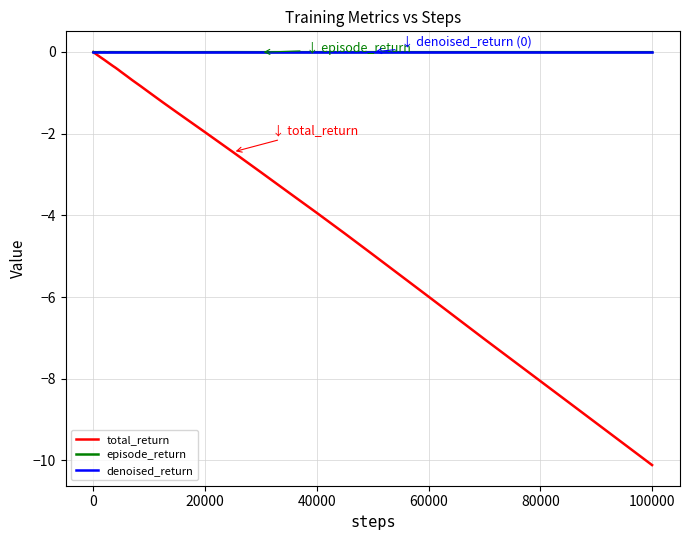

What is the minimum value shown in the chart?

-10.1